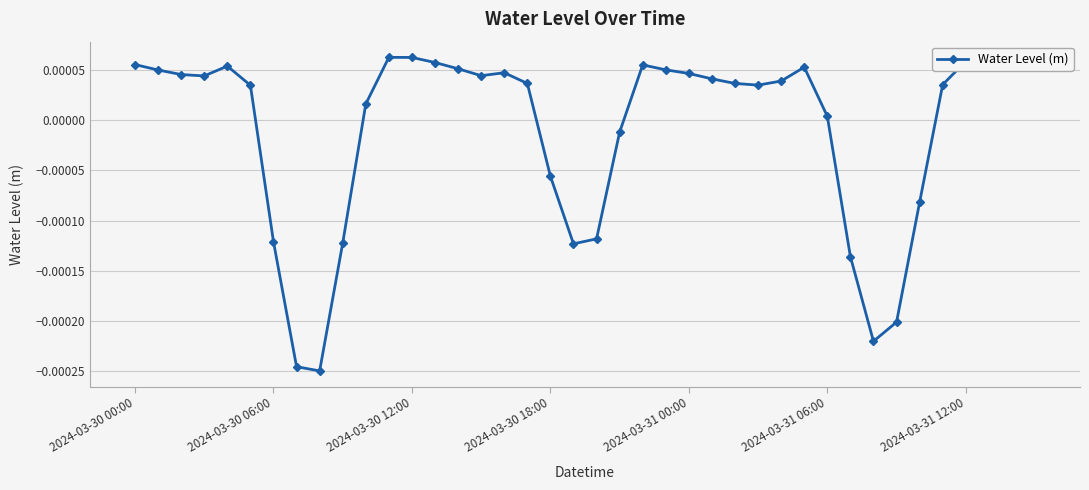

True or false: there are more than 0 points higher than both neighbors.

True